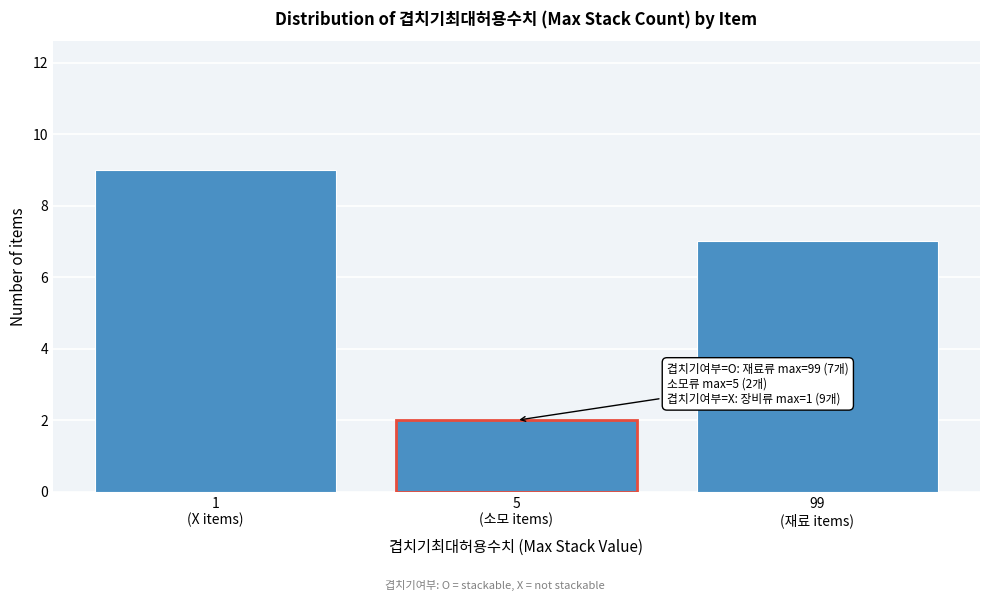

Reading left to right, transcribe all the data shown in this chart.

9	2	7